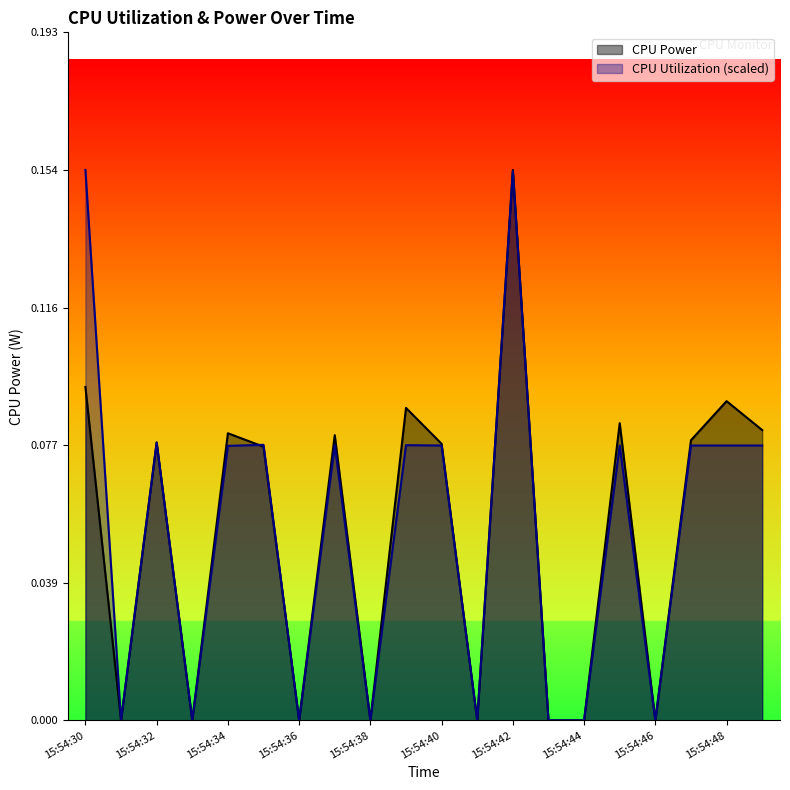

In CPU Power, how many points are higher than both neighbors (excluding endpoints)?

7